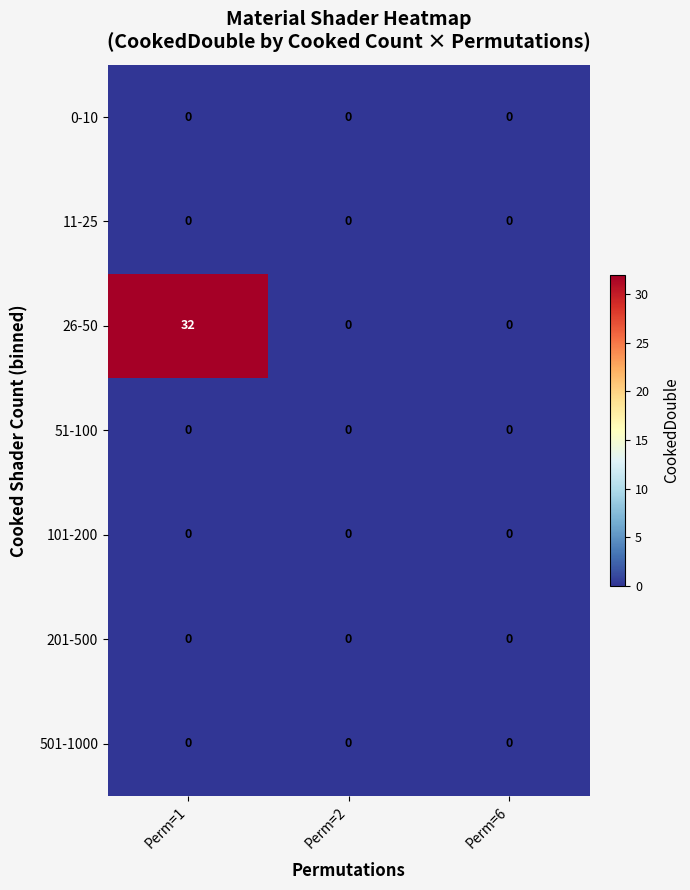

Which category has the highest value across all series?

Perm=1